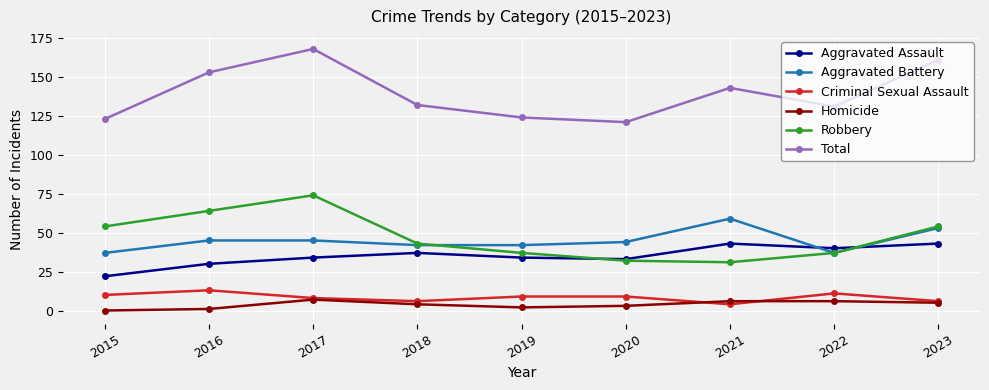

What are all the series names shown in the legend?

Aggravated Assault, Aggravated Battery, Criminal Sexual Assault, Homicide, Robbery, Total